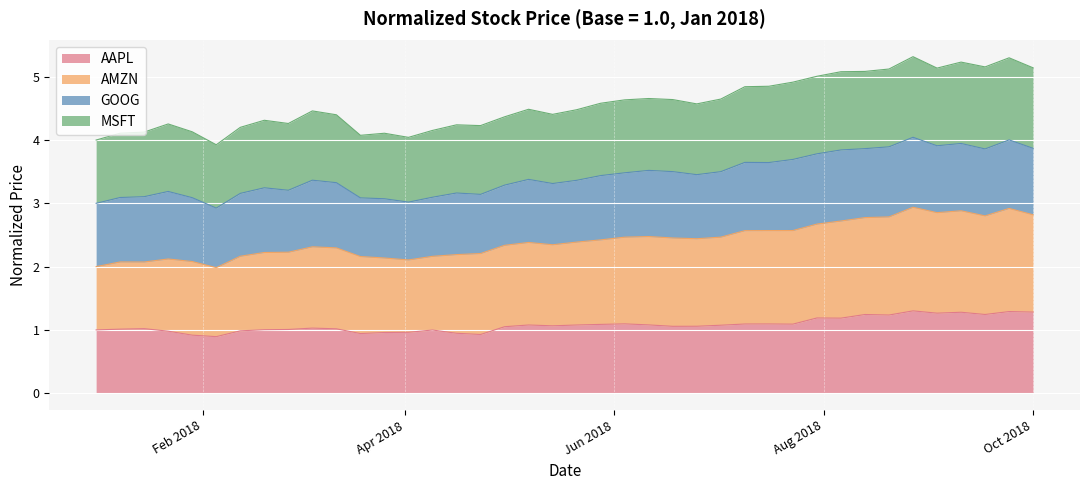

What position from the right is 2018-03-12?

30